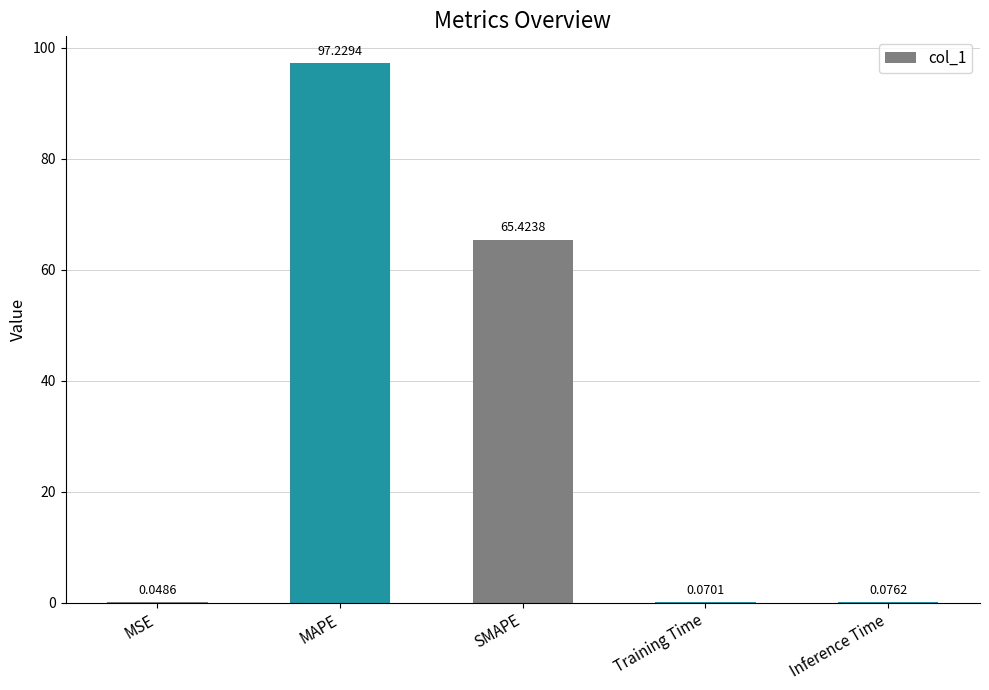

Which label corresponds to the largest value in the chart?

MAPE